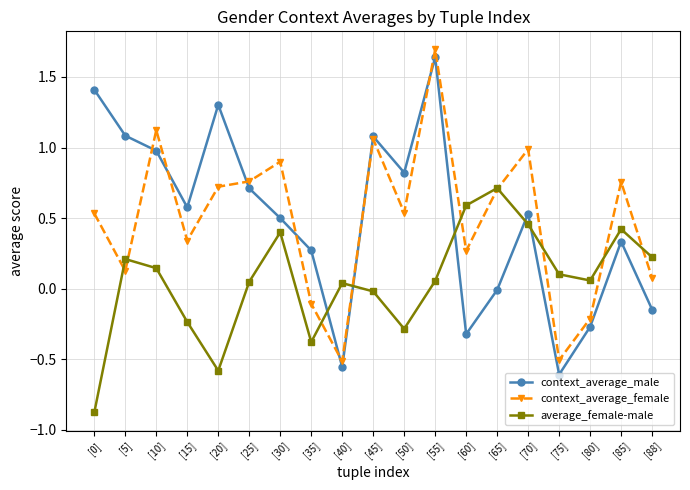

What is the label of the 7th point from the right?

[60]